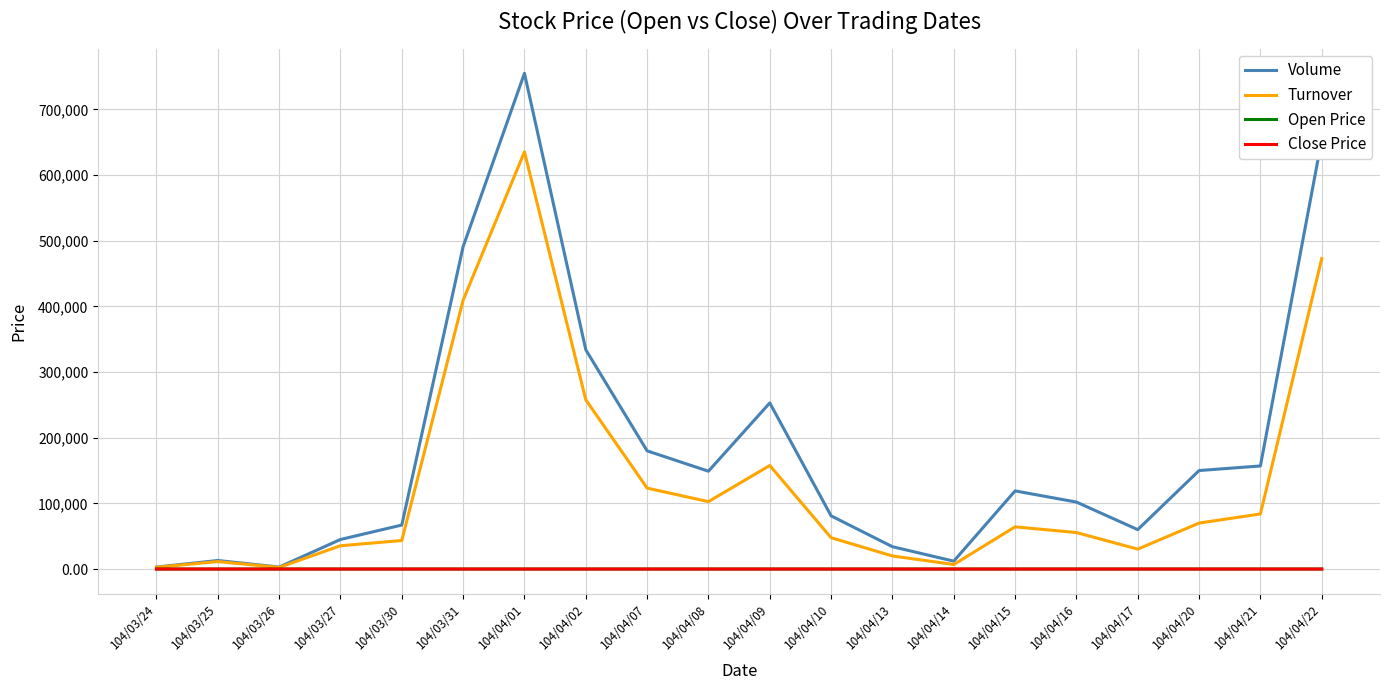

Is it true that Turnover equals 635360.0 at 104/04/01?

True